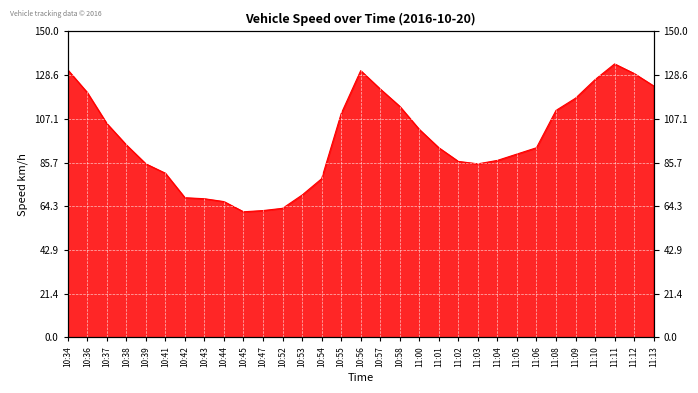

How many lines are shown in the chart?

1